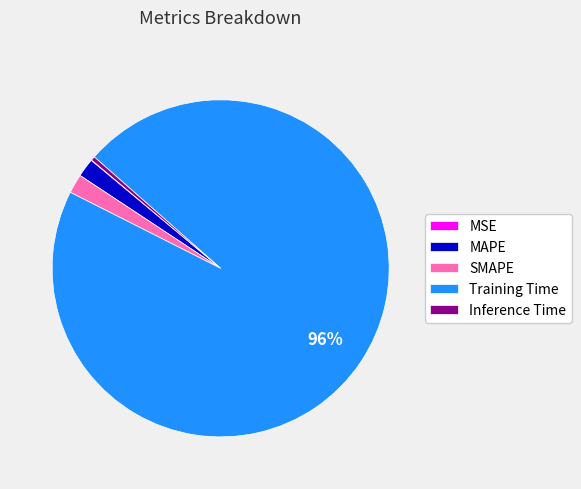

To the nearest percent, what is the difference between the Training Time and Inference Time slice percentages?

96%